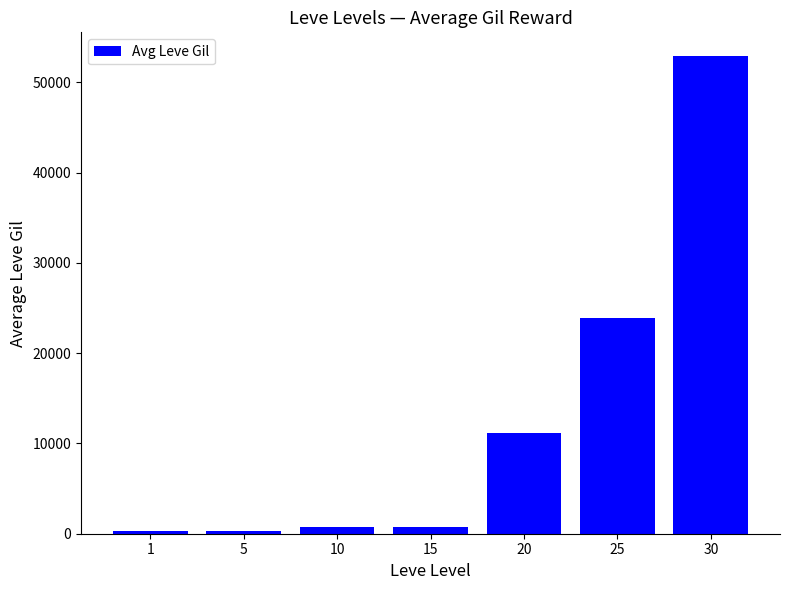

What is the sum of all values?

90113.8